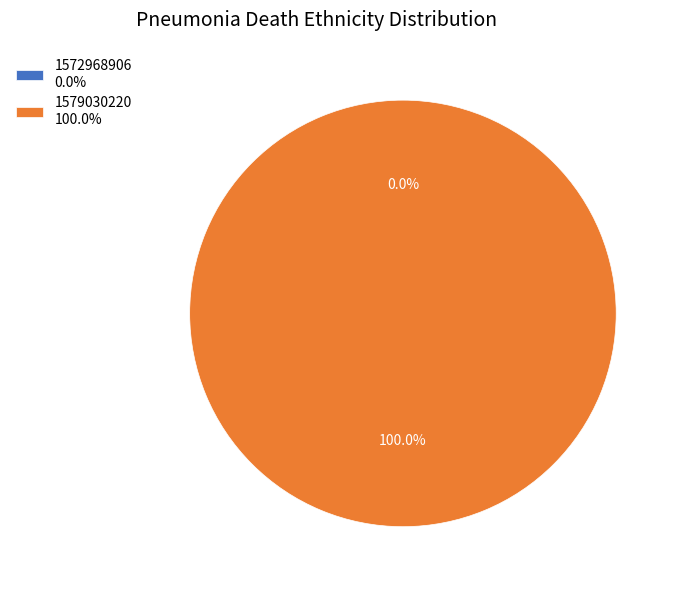

Count the number of slices in the pie.

2